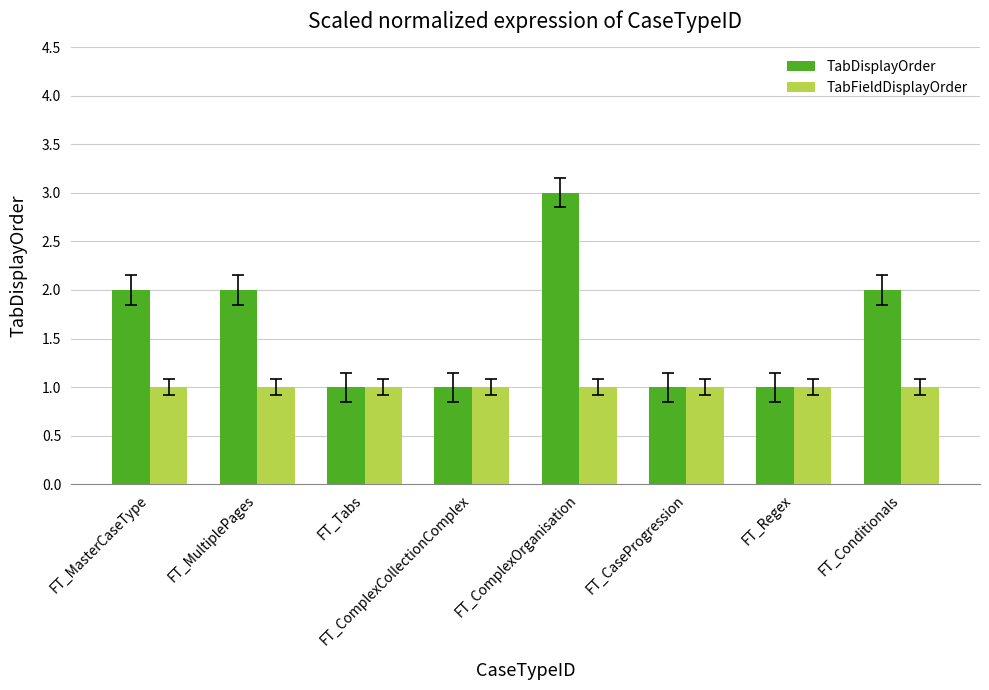

Does the chart contain stacked bars?

No